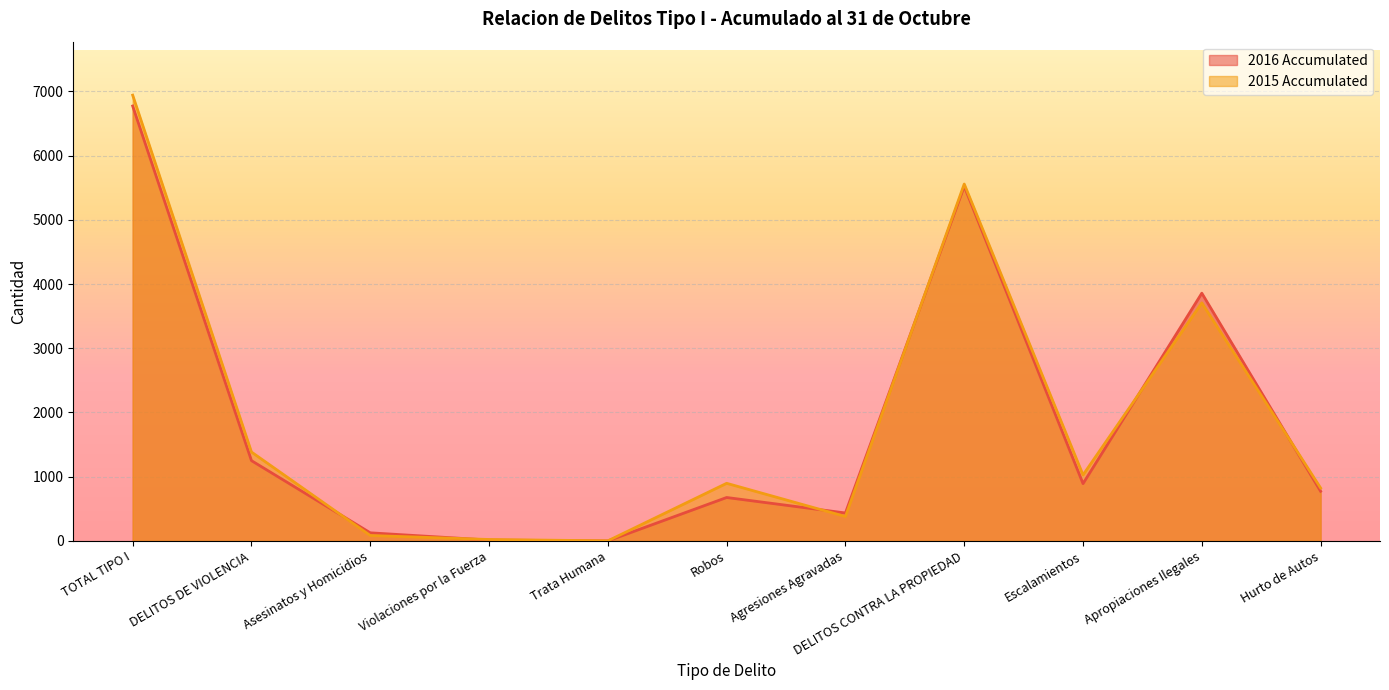

Reading right to left, what are all the values shown in this chart?

2016 Accumulated: 773	3858	892	5523	435	676	0	13	126	1250	6773
2015 Accumulated: 824	3707	1027	5558	380	897	1	22	84	1384	6942